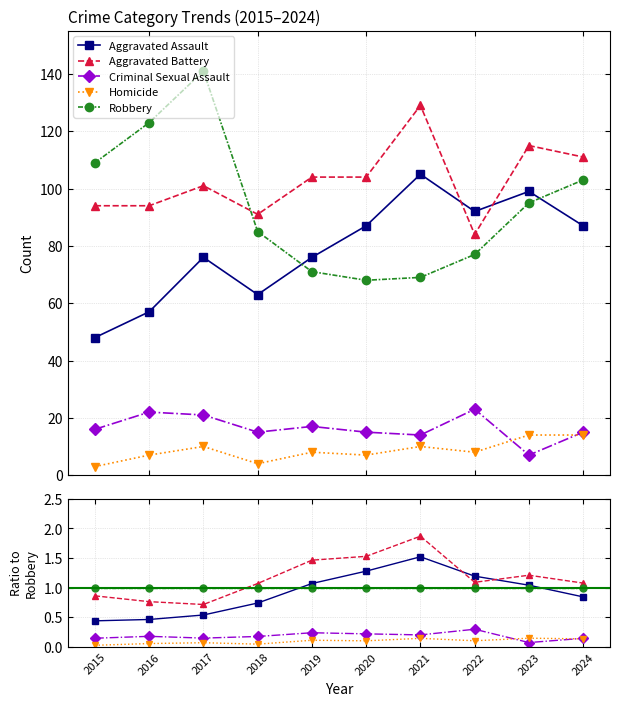

What is the difference between the highest and lowest values at 2023?

1.1